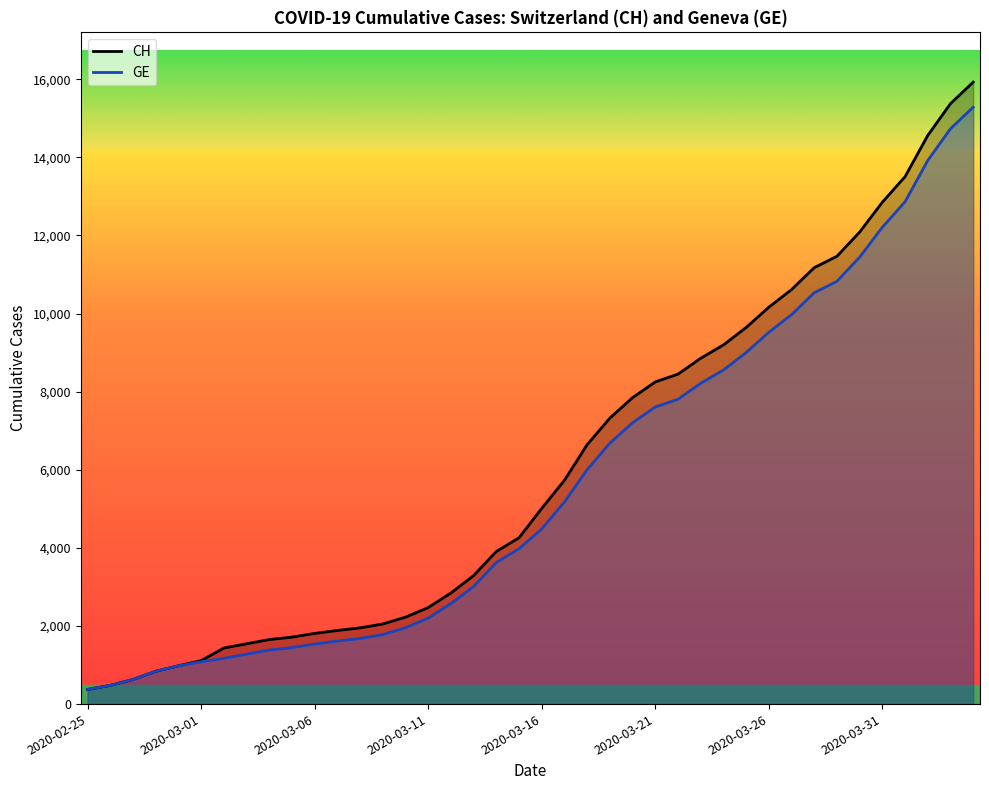

What is the smallest value displayed?

375